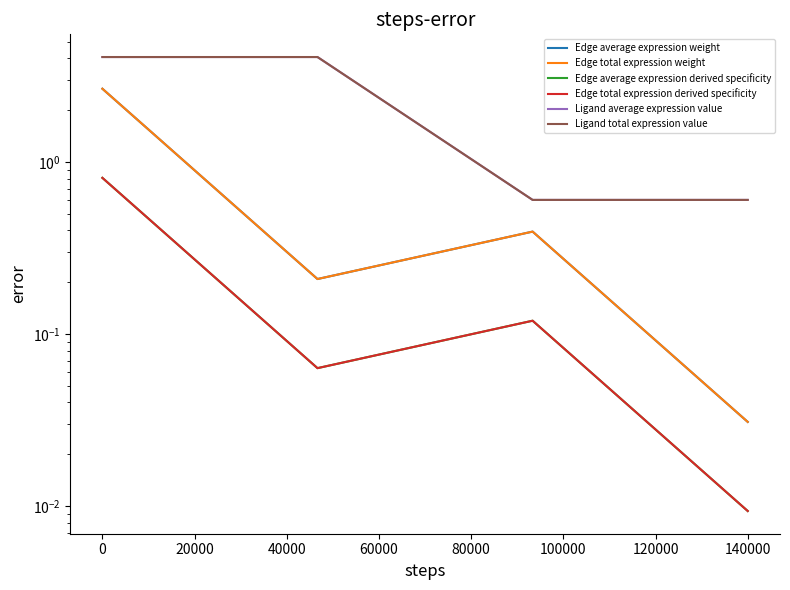

Which has a higher value, 20000 or 60000?

20000